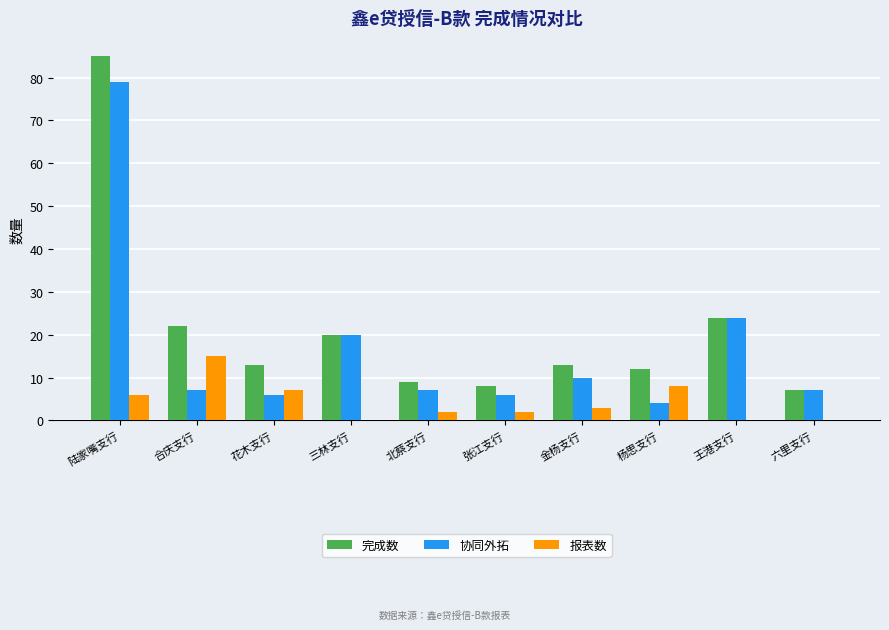

What is the spread (max minus min) of values at 金杨支行?

10